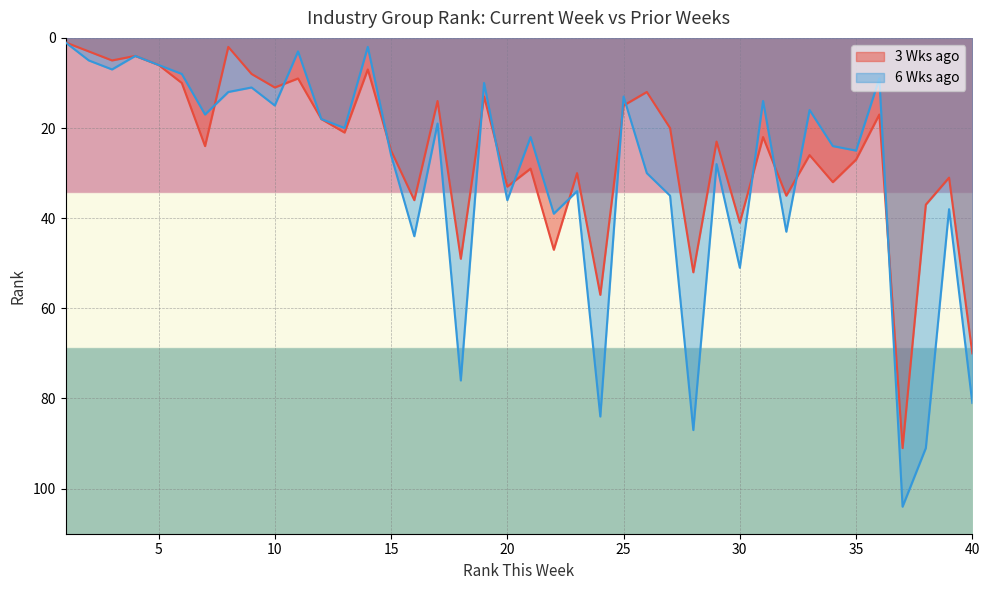

Where do 3 Wks ago and 6 Wks ago first cross each other?

7 and 8